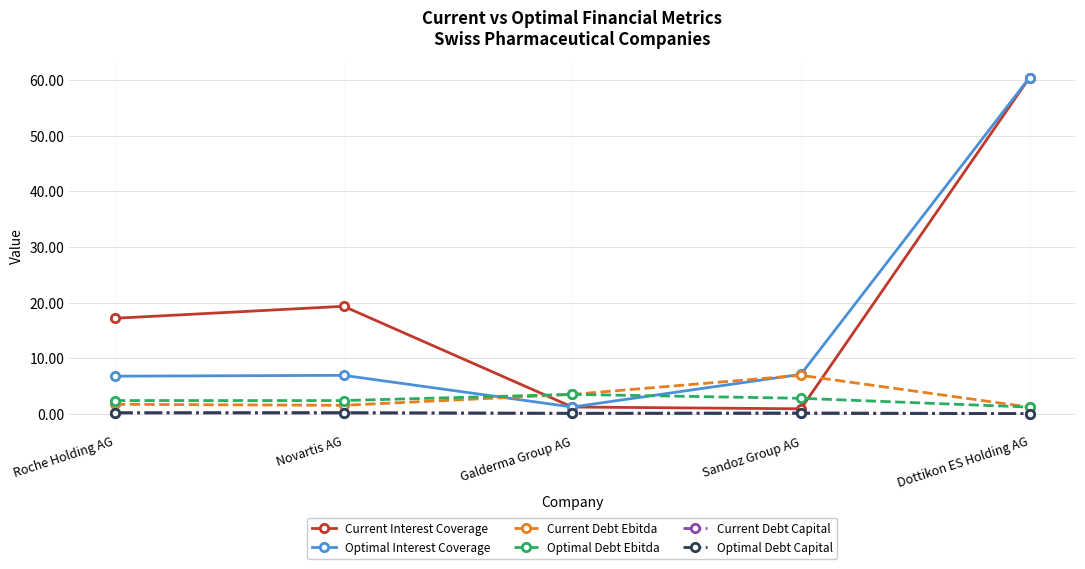

True or false: Current Interest Coverage has more than 1 points higher than both neighbors.

False